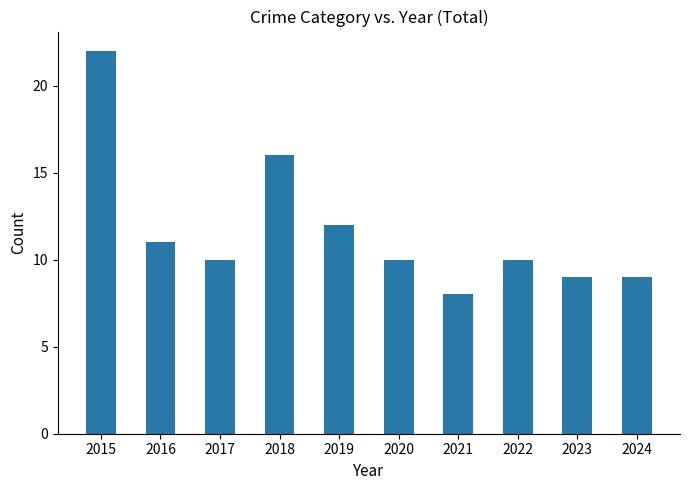

Approximately how many times larger is the value at 2021 compared to 2023?

0.9